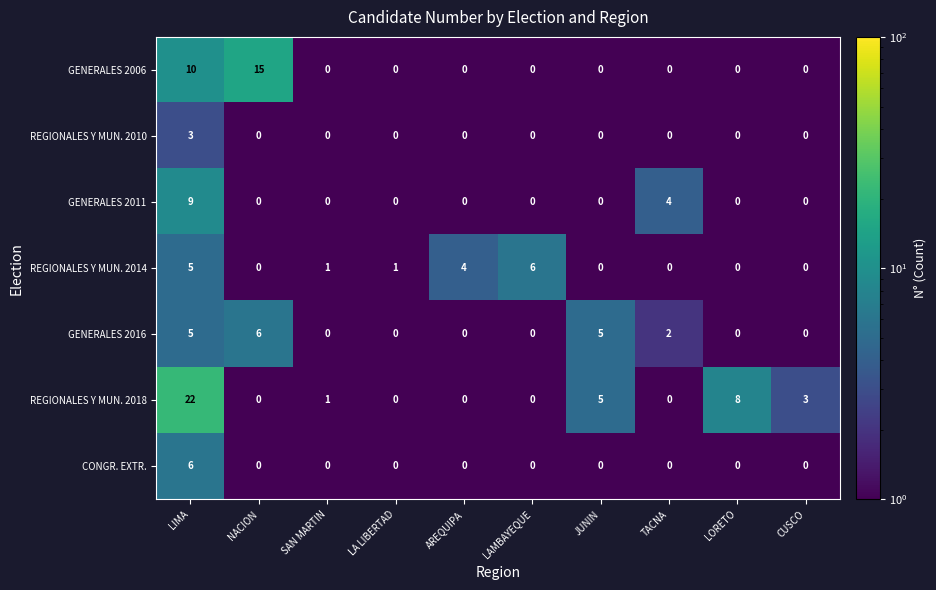

Is the value of GENERALES 2011 at LIMA greater than the value of GENERALES 2016 at LA LIBERTAD?

Yes